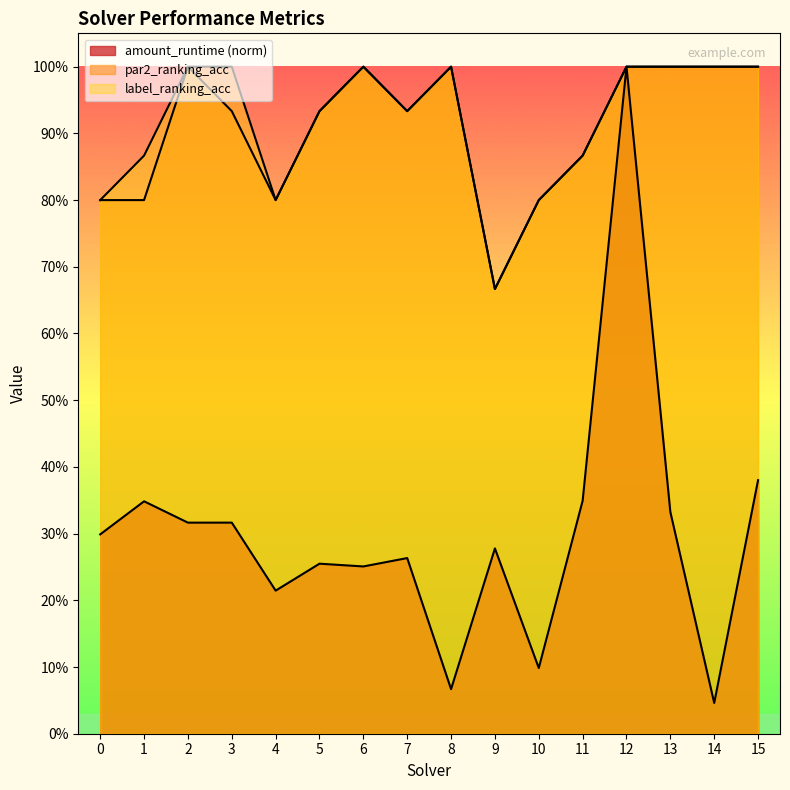

Count the label_ranking_acc values in the range 0 to 1.

16